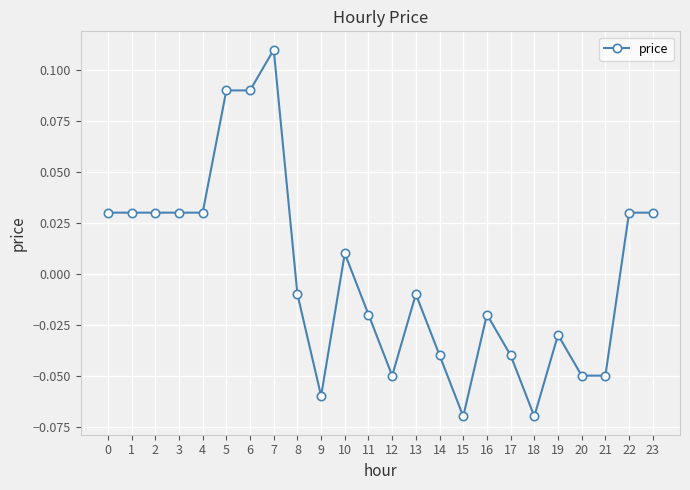

Between 5 and 0, which is larger?

5